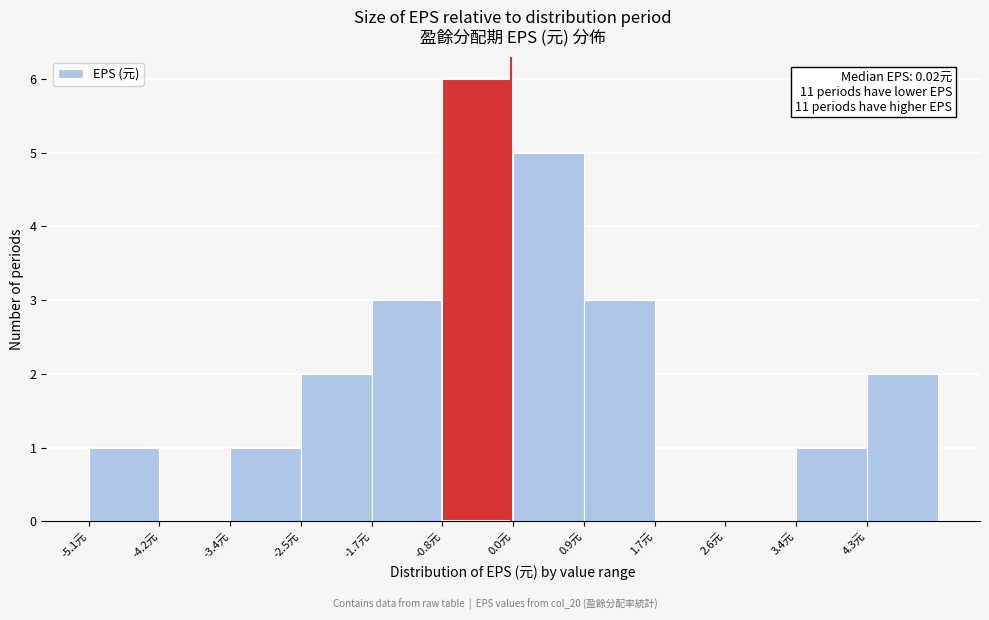

Over which range of the x-axis is the bar tallest?

-0.81 to 0.04